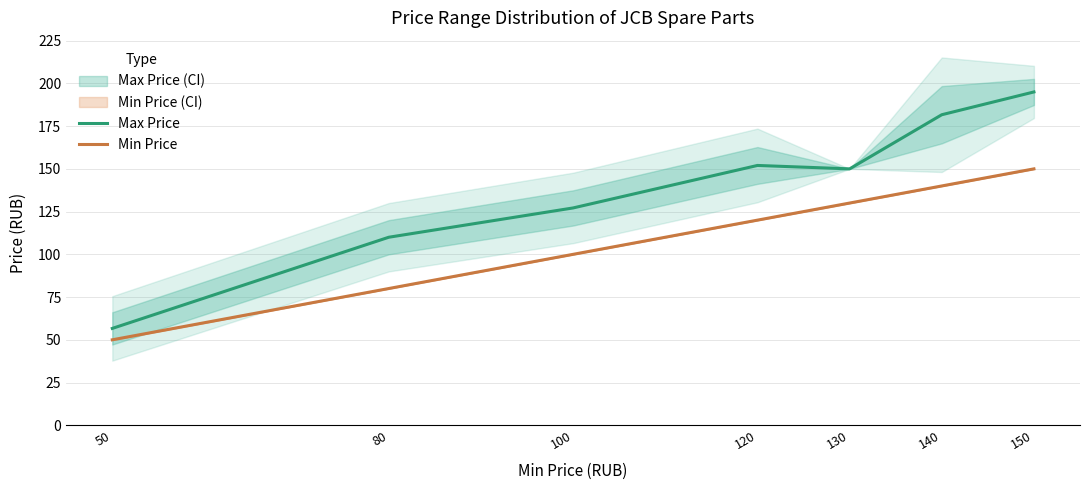

True or false: Max Price and Min Price intersect in this chart.

False